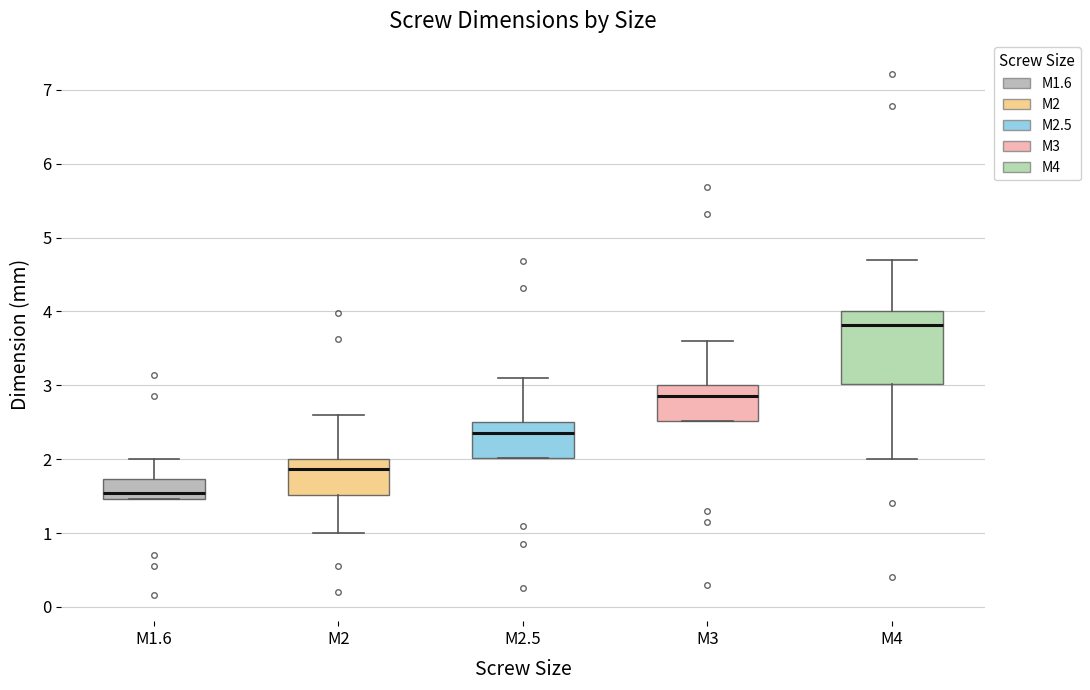

Comparing the boxes themselves (not the whiskers), which one is the tallest?

M4